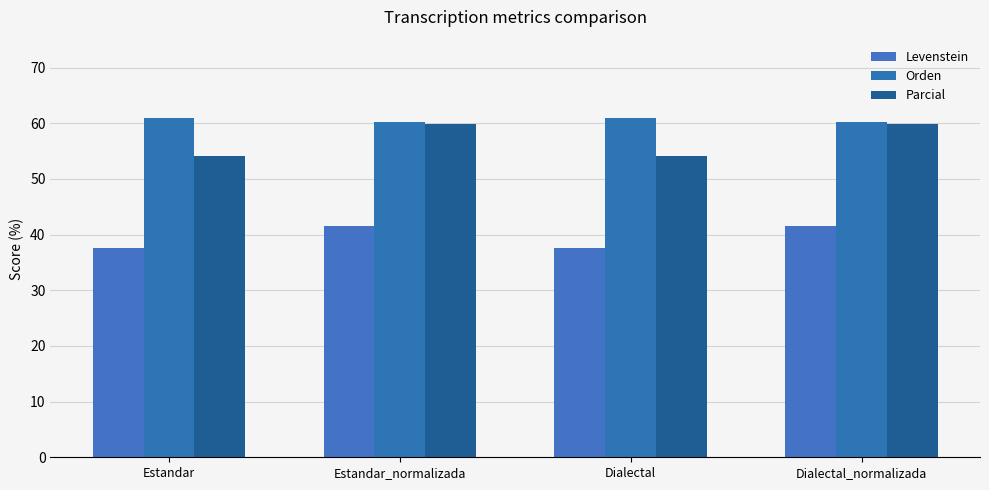

Which series has the widest spread of values?

Parcial